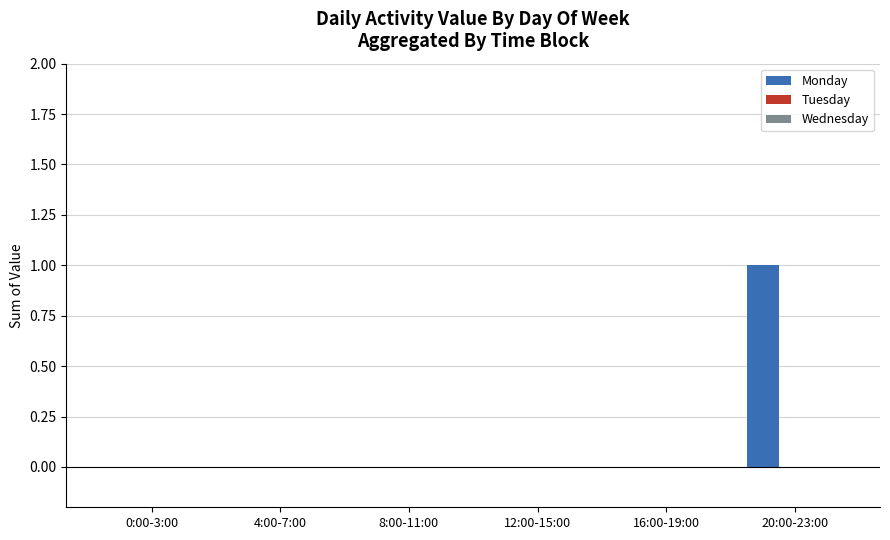

The value at 0:00-3:00 is 0. True or false?

True